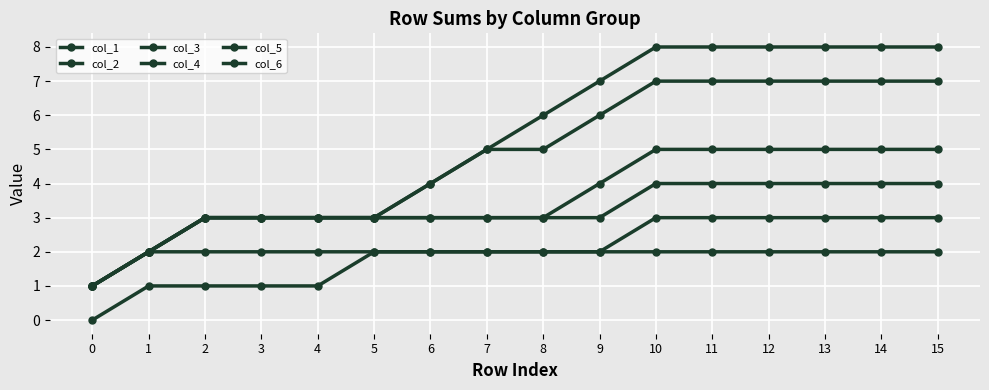

How many distinct data groups are displayed?

6